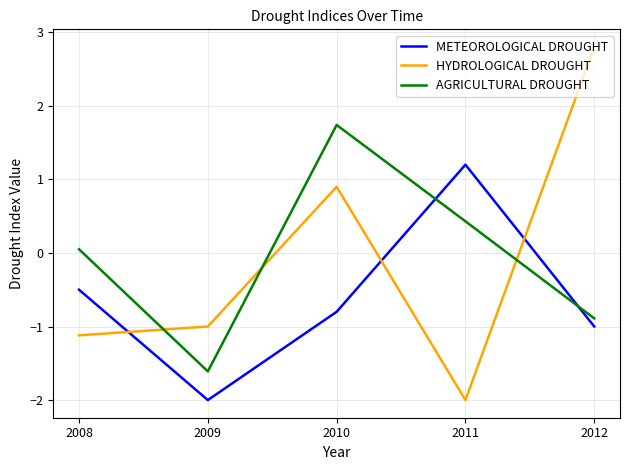

The value of METEOROLOGICAL DROUGHT at 2009 is -2.0. True or false?

True